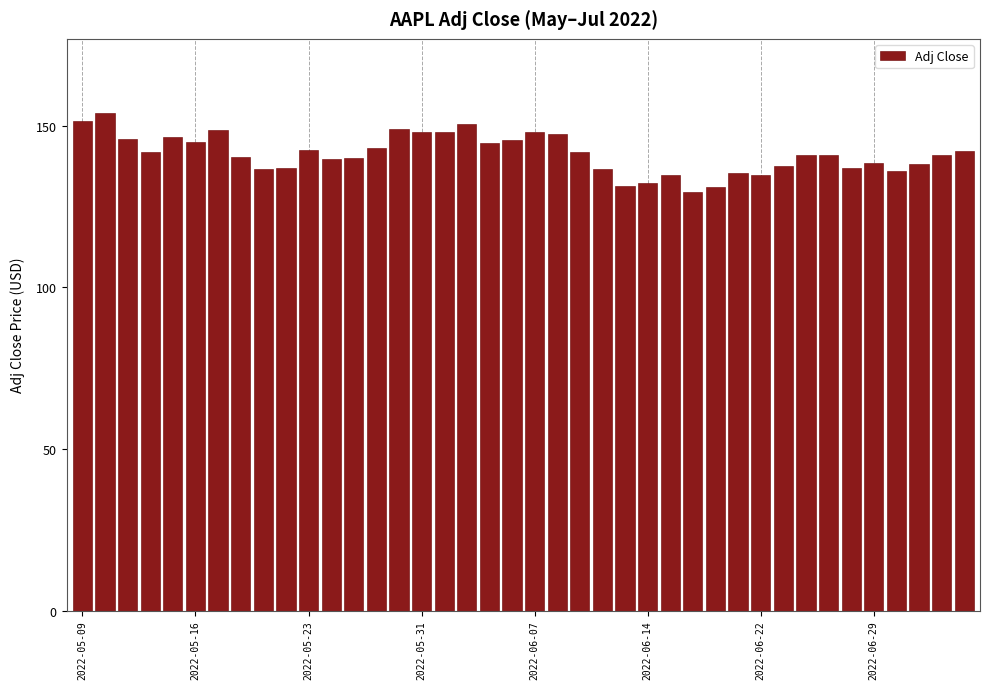

What is the sum of all values?

5652.8